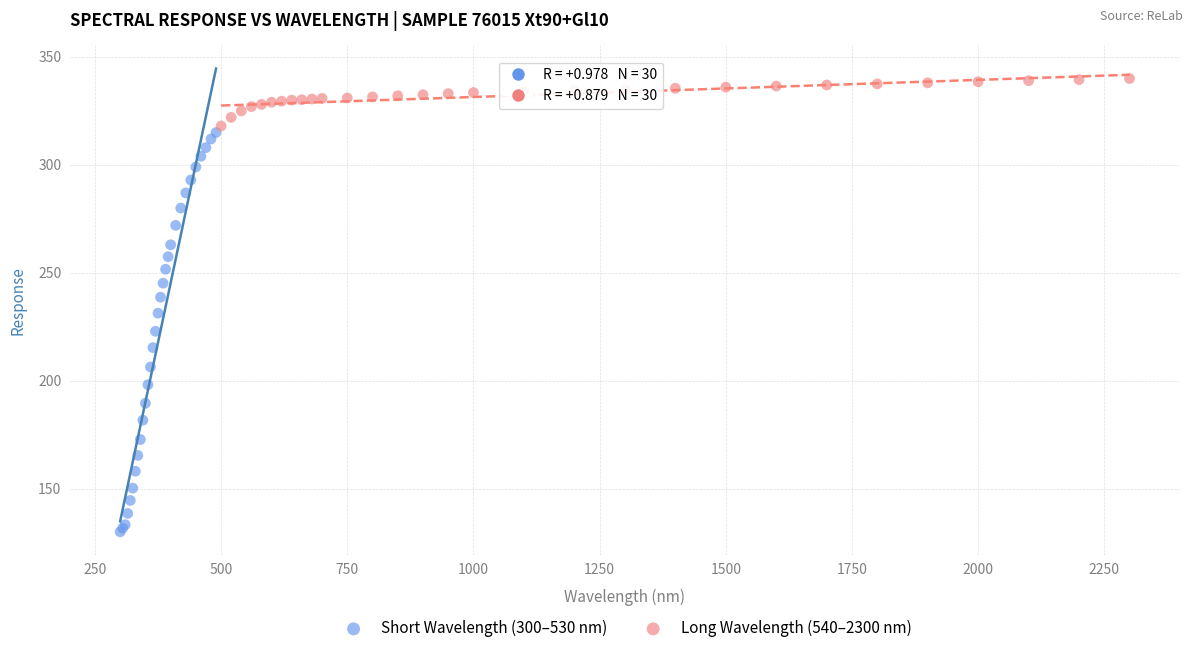

What are all the series names shown in the legend?

Short Wavelength (300–530 nm), Long Wavelength (540–2300 nm)